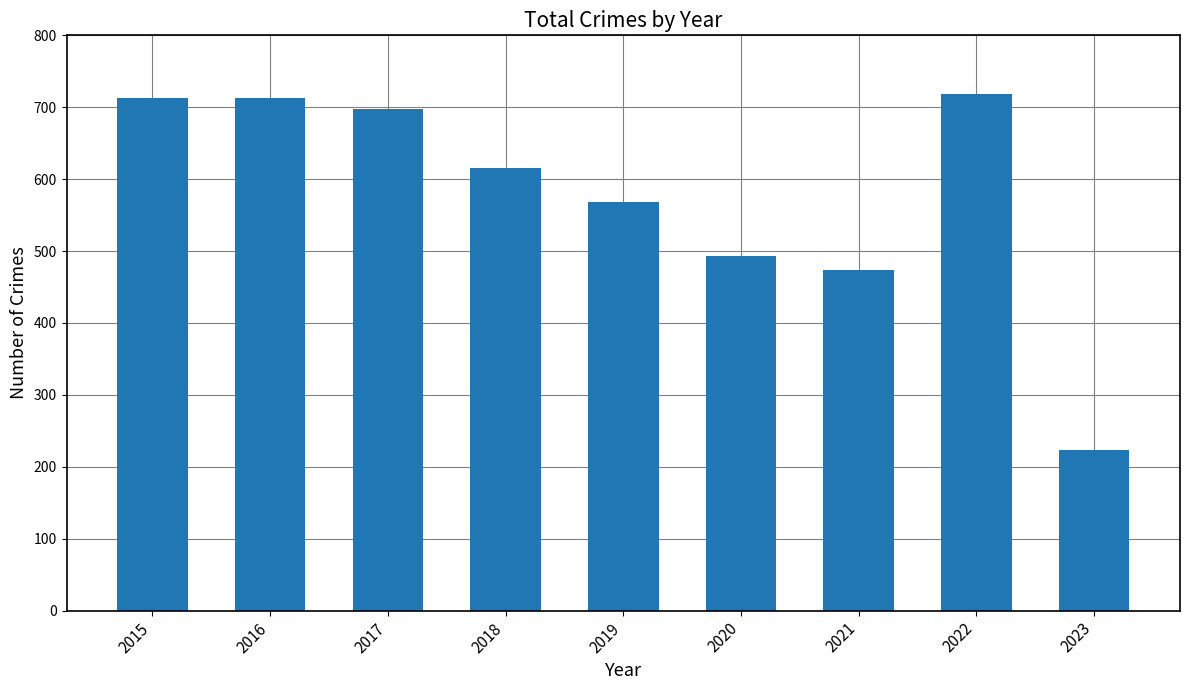

Is it true that the value at 2016 is 1029?

False